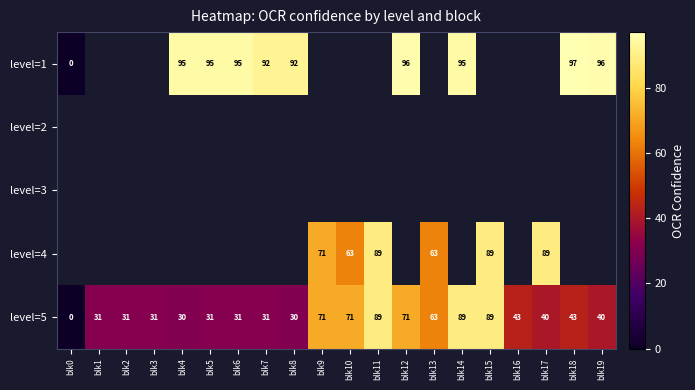

How many values in level=5 are above zero?

19